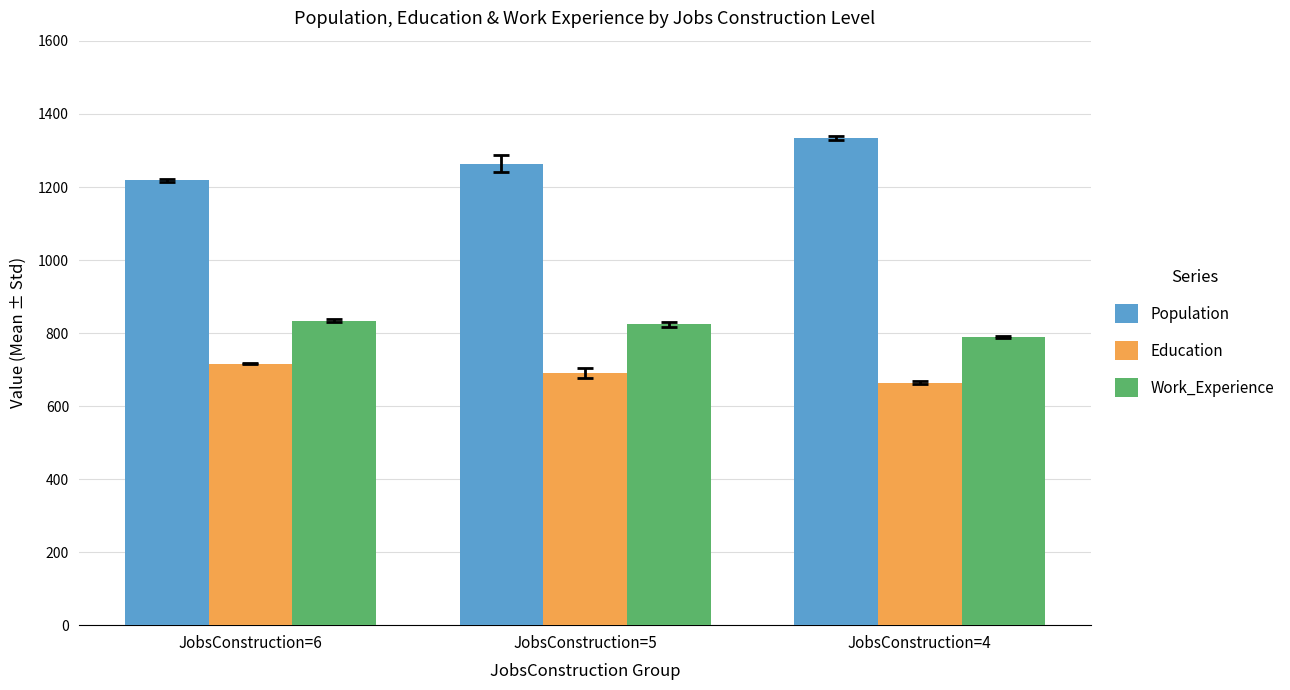

How many groups of bars are there?

3